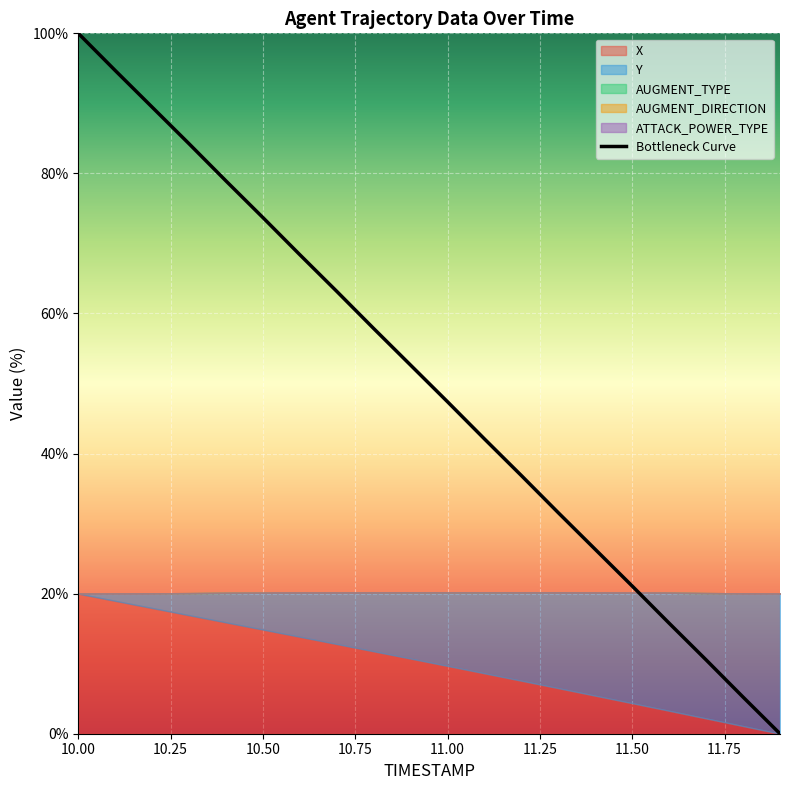

What is the maximum value shown in the chart?

100.0